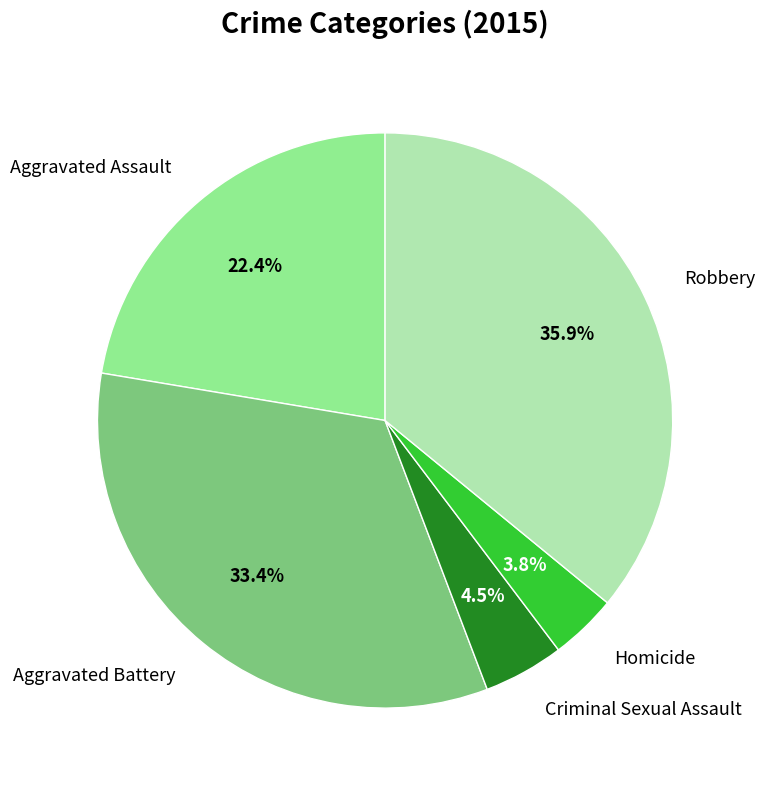

Is there any slice that represents more than half of the pie?

No